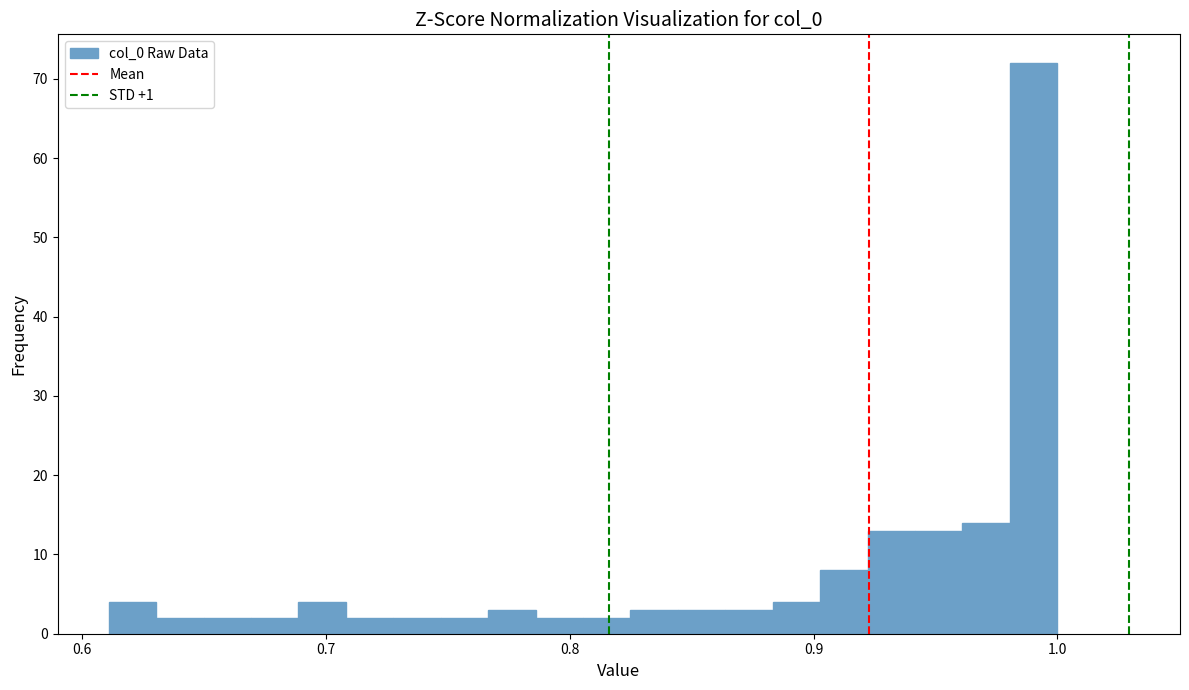

Read against the x-axis, roughly where is the centre of the tallest bar?

0.99